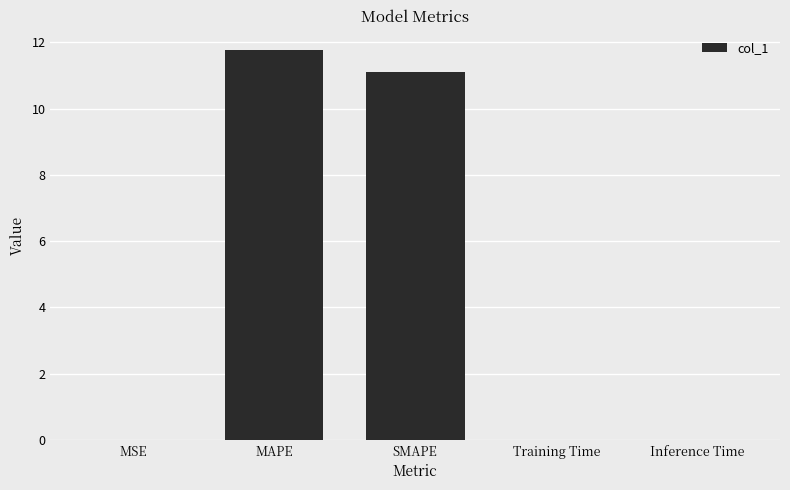

What is the change in value from MAPE to SMAPE?

-0.7